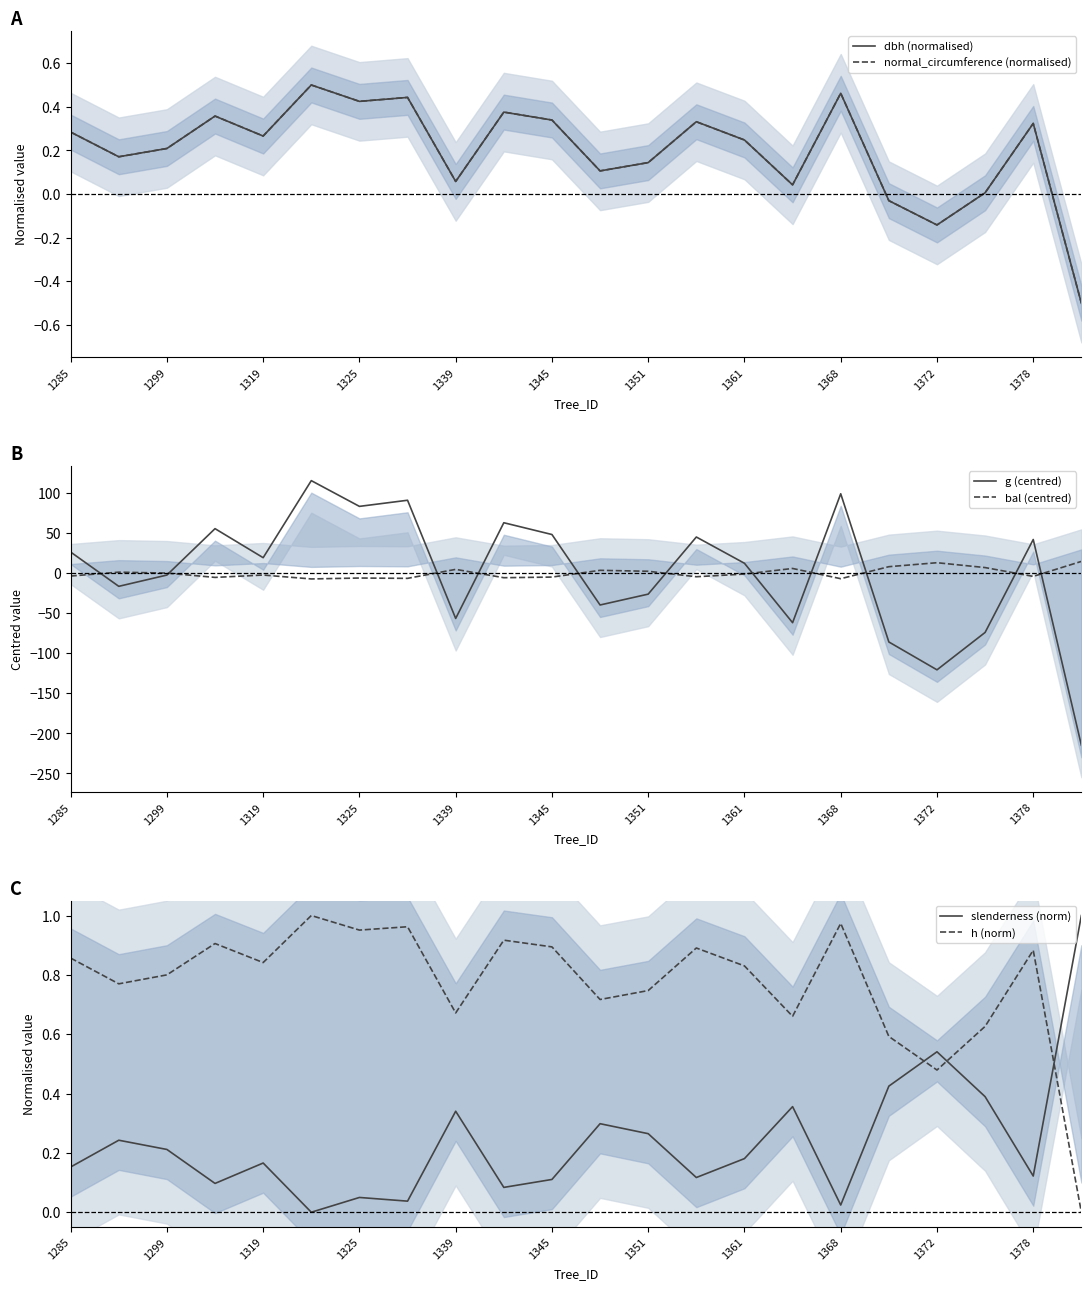

Which series has the widest spread of values?

g (centred)